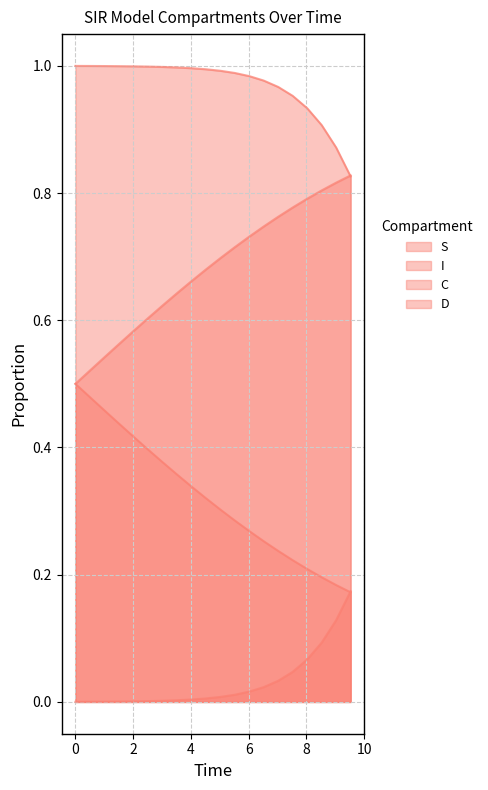

Reading left to right, transcribe all the data shown in this chart.

S: 1.0	1.0	1.0	1.0	1.0	1.0	1.0	1.0	1.0	1.0	1.0	1.0	1.0	1.0	1.0	1.0	0.9	0.9	0.9	0.8
I: 0.0	0.0	0.0	0.0	0.0	0.0	0.0	0.0	0.0	0.0	0.0	0.0	0.0	0.0	0.0	0.0	0.1	0.1	0.1	0.2
C: 0.5	0.5	0.5	0.6	0.6	0.6	0.6	0.6	0.7	0.7	0.7	0.7	0.7	0.7	0.8	0.8	0.8	0.8	0.8	0.8
D: 0.5	0.5	0.5	0.4	0.4	0.4	0.4	0.4	0.3	0.3	0.3	0.3	0.3	0.3	0.2	0.2	0.2	0.2	0.2	0.2